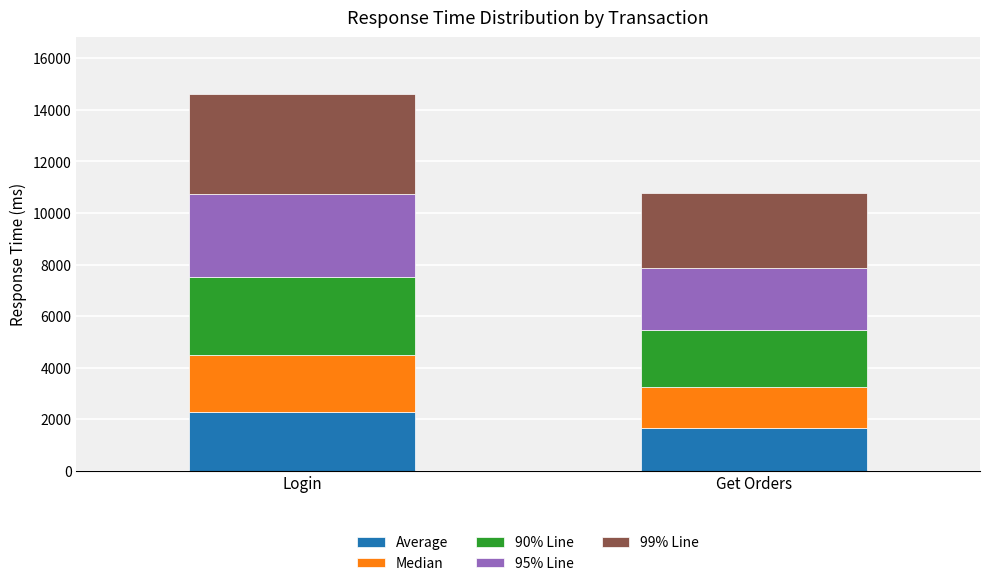

At which category is the sum across all series the highest?

Login